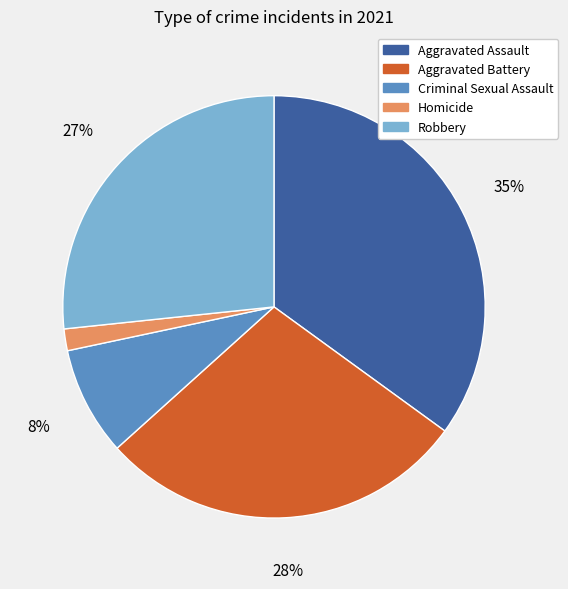

To the nearest percent, what is the difference between the largest and smallest slice percentages?

33%